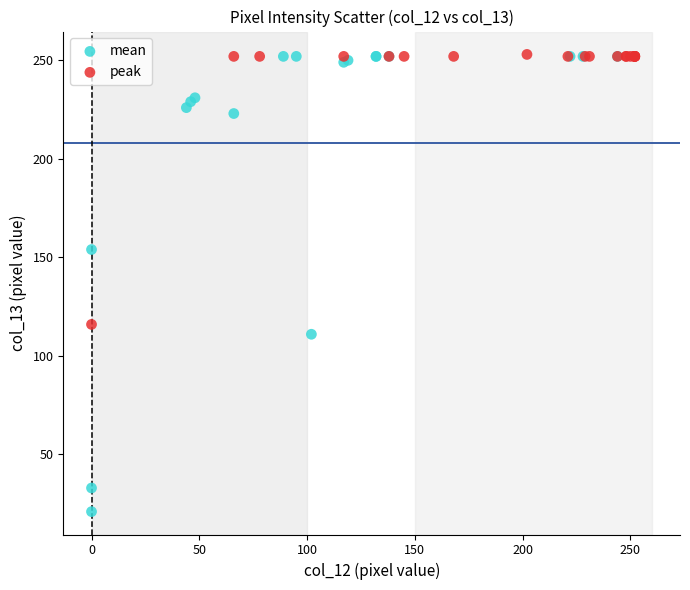

Which series has the largest Y range (max minus min)?

mean